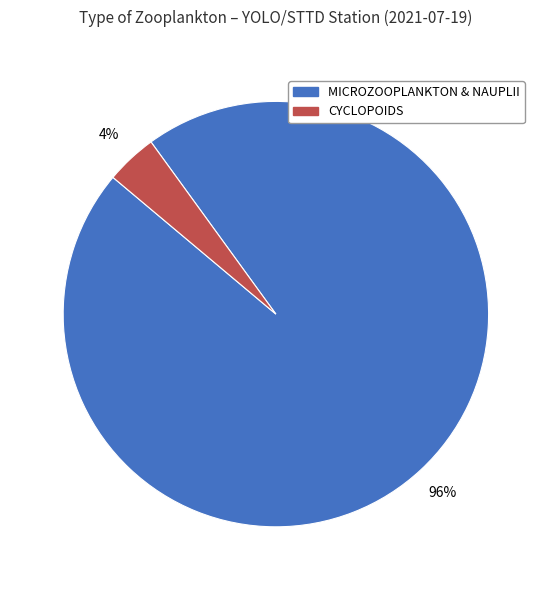

Does any single category account for the majority?

Yes